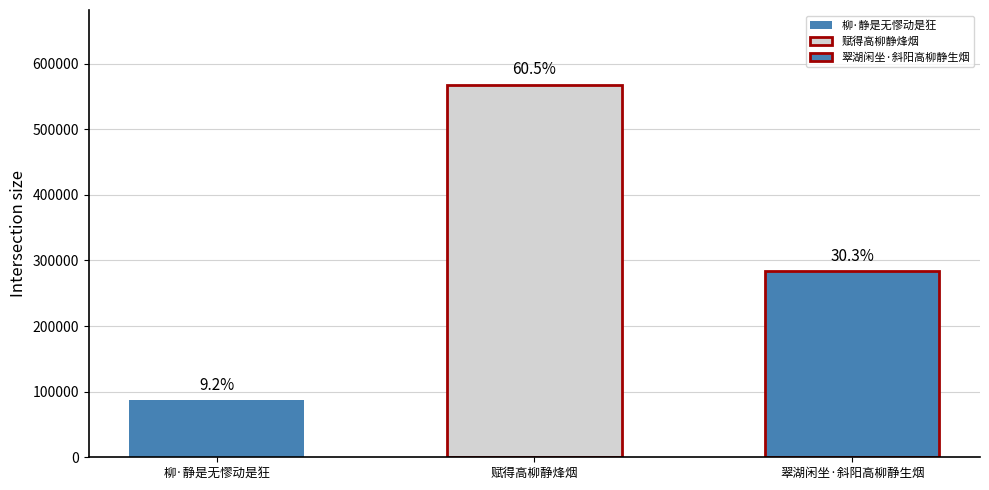

Does the chart contain stacked bars?

No